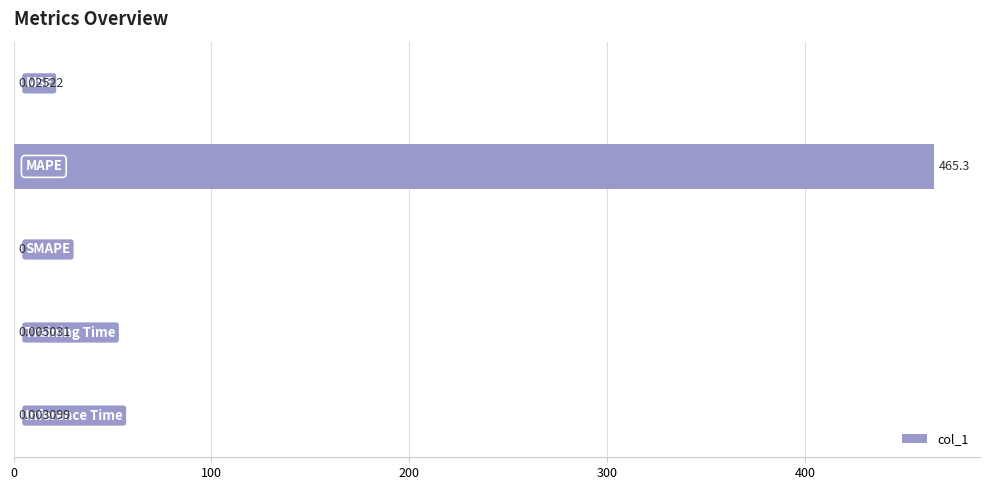

What is the sum of all values?

465.3